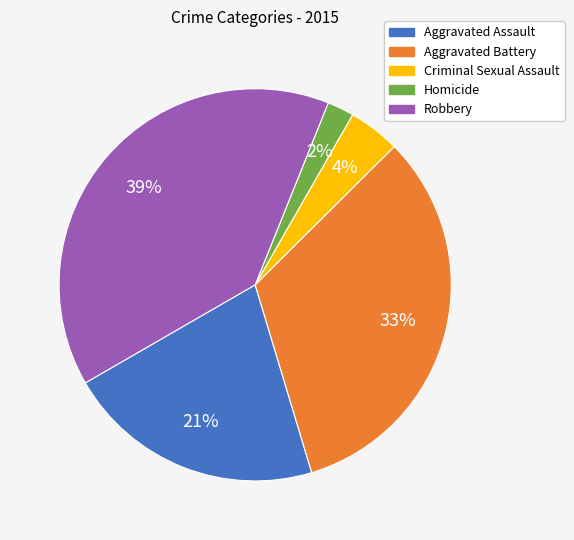

How many segments does this pie chart have?

5